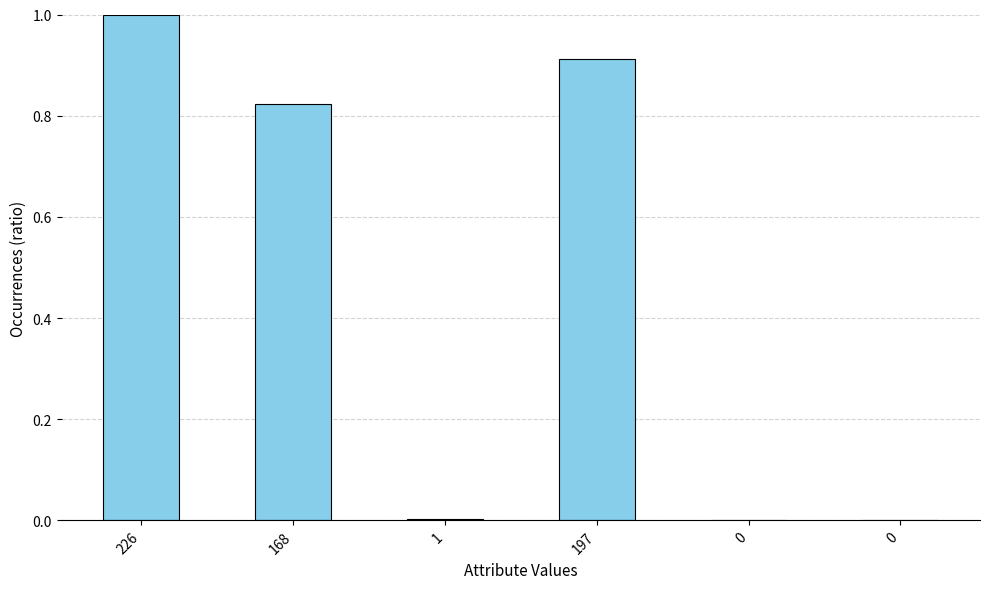

How many distinct data groups are displayed?

1